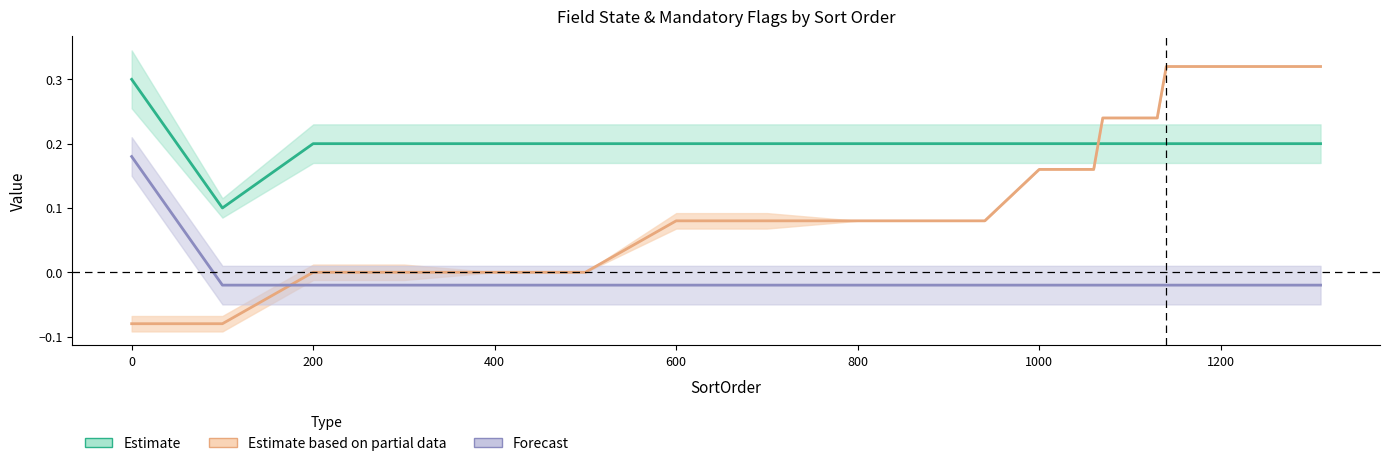

At how many categories does at least one series exceed 0?

39